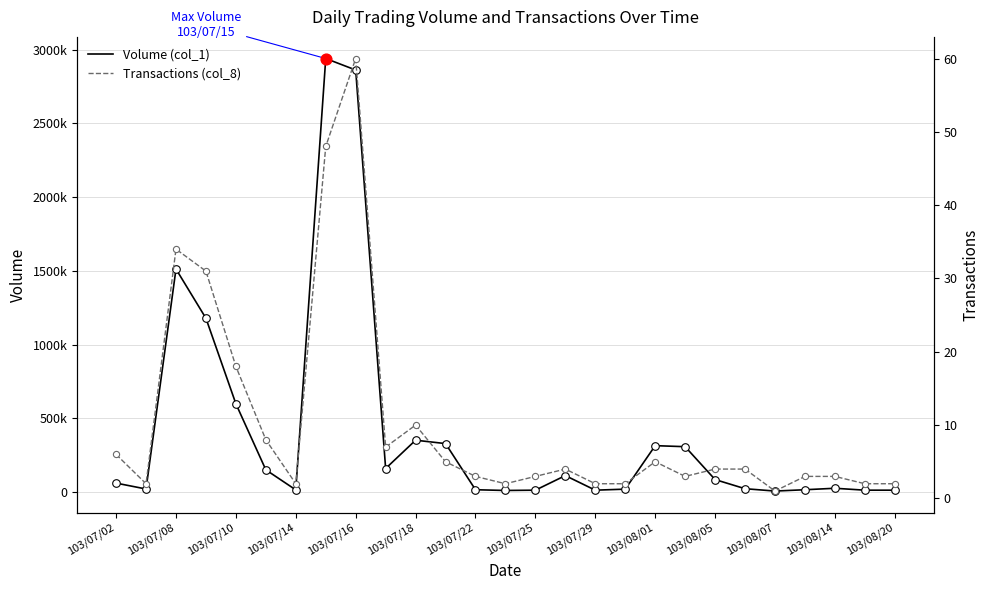

Which series has the largest total across all categories?

Volume (col_1)